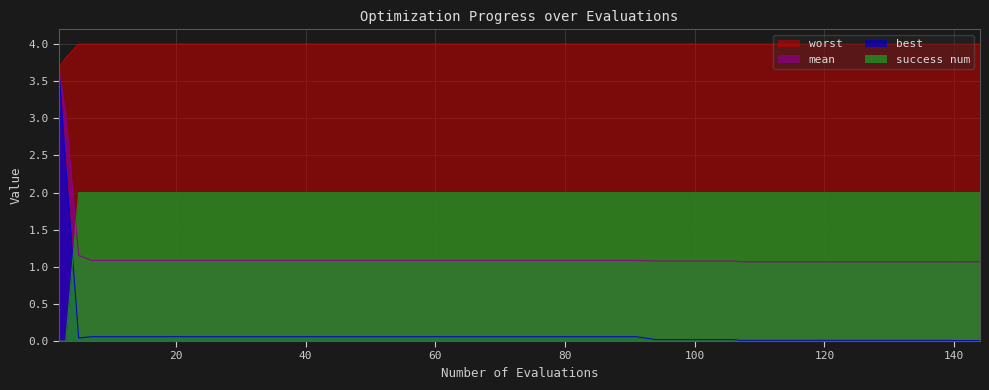

What are all the series names shown in the legend?

worst, mean, best, success num